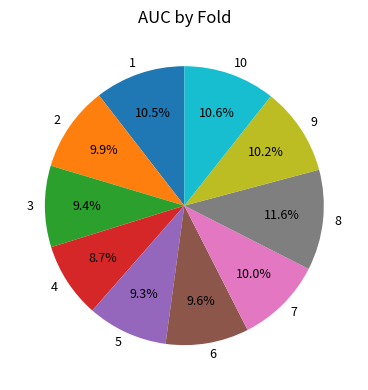

To the nearest percent, what percentage of the pie is 2?

10%